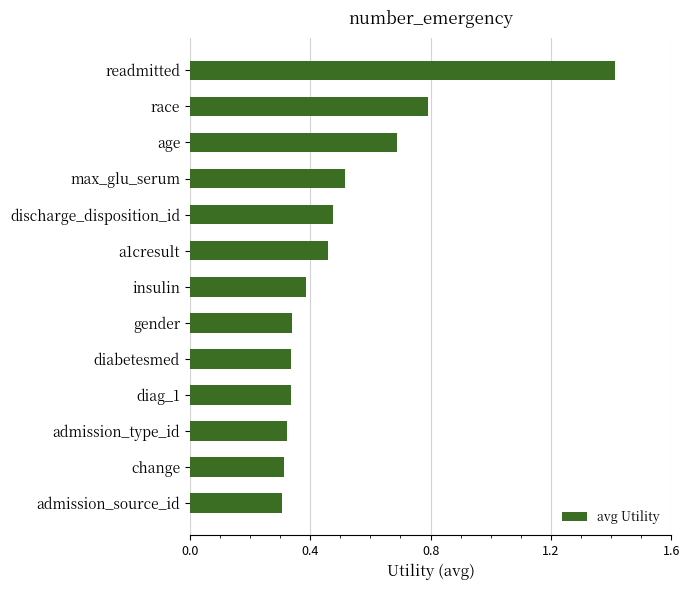

What is the sum of the values at gender and diag_1?

0.7